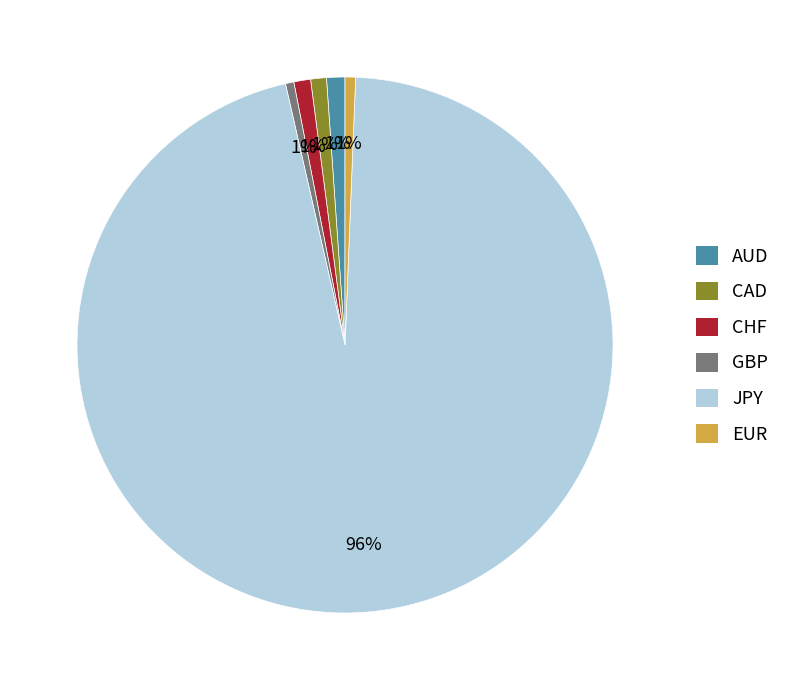

The JPY slice represents 96% of the pie. True or false?

True